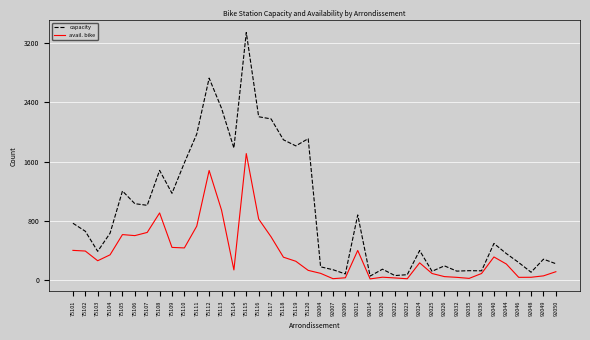

Is this an area chart (filled region under the line)?

No